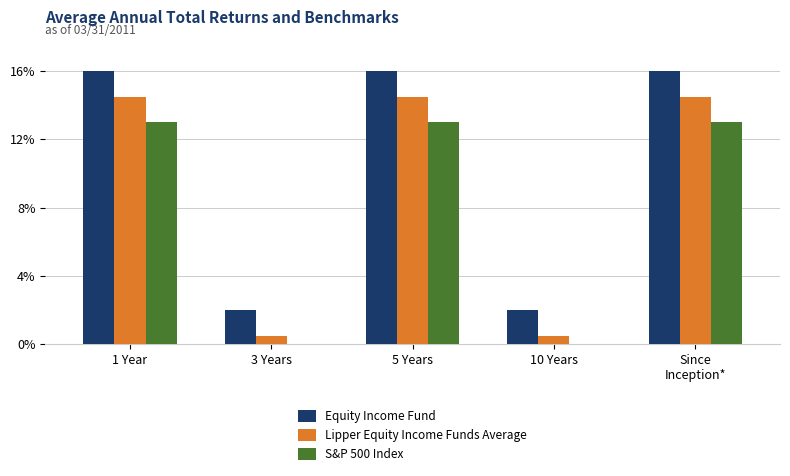

Is the value of Lipper Equity Income Funds Average at 5 Years greater than the value of S&P 500 Index at 1 Year?

Yes